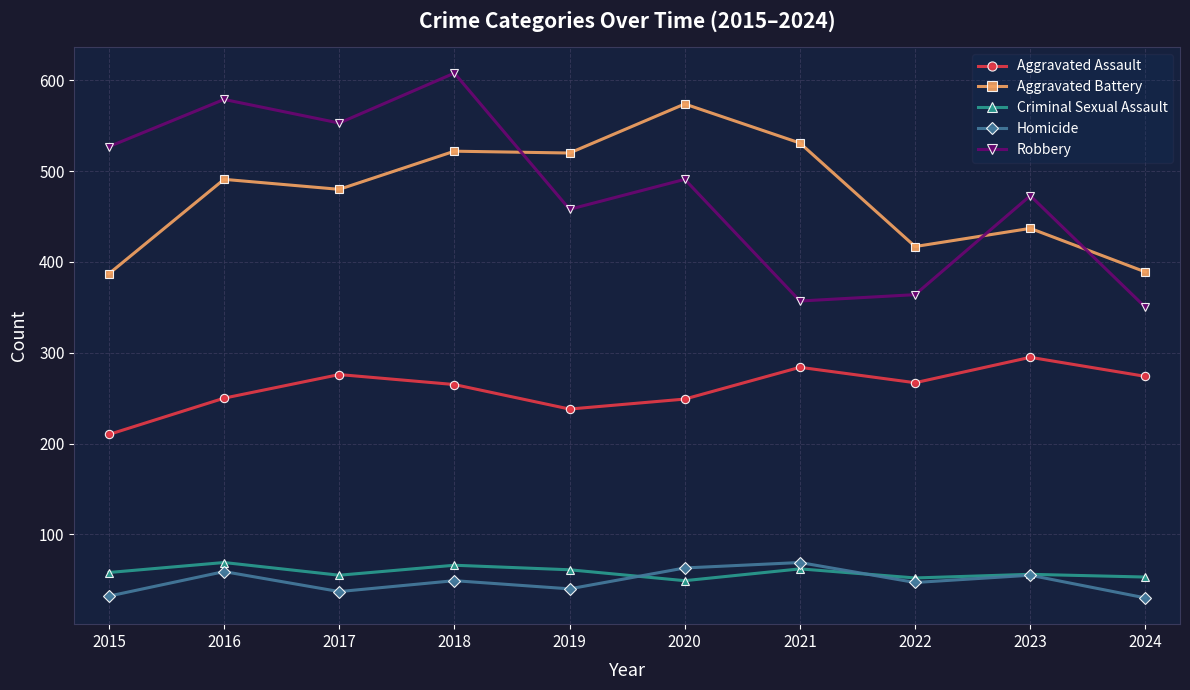

What is the difference between the highest and lowest values at 2018?

559